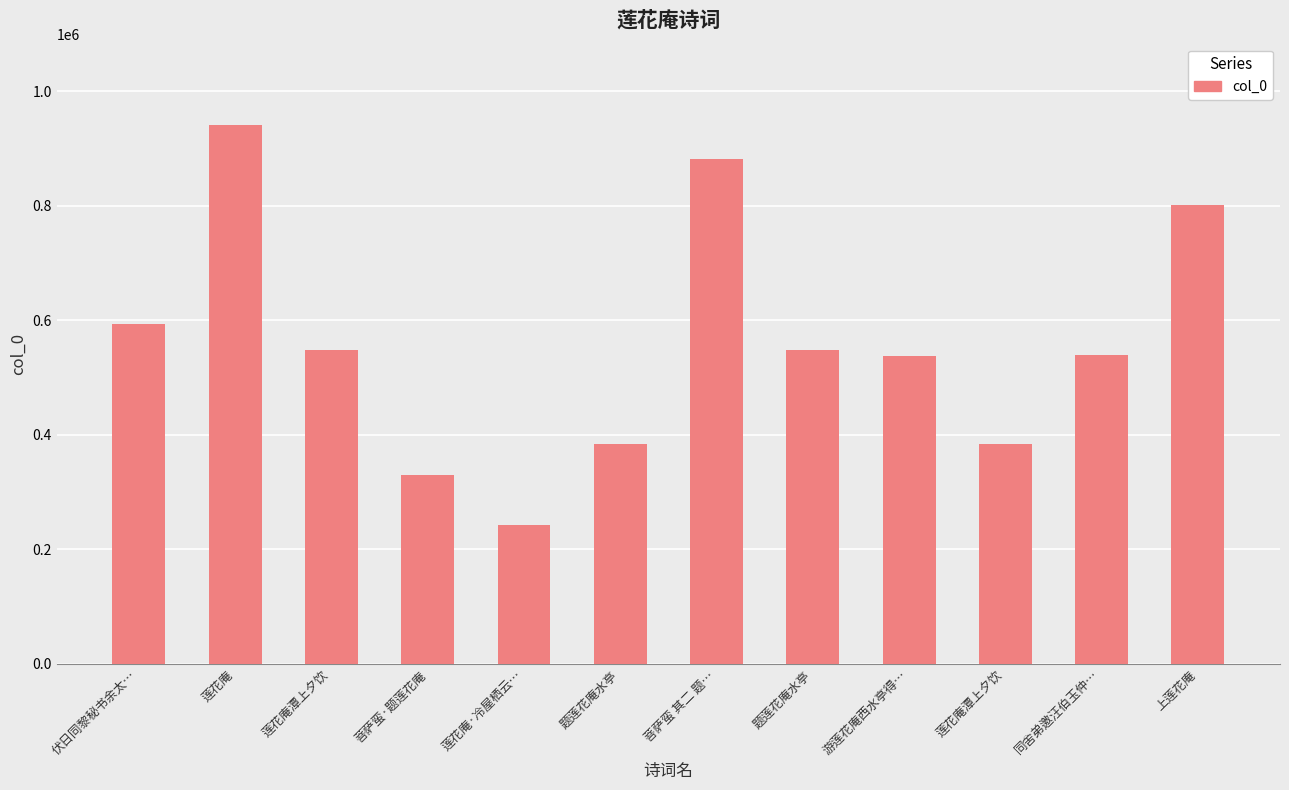

Does the chart contain any negative values?

No